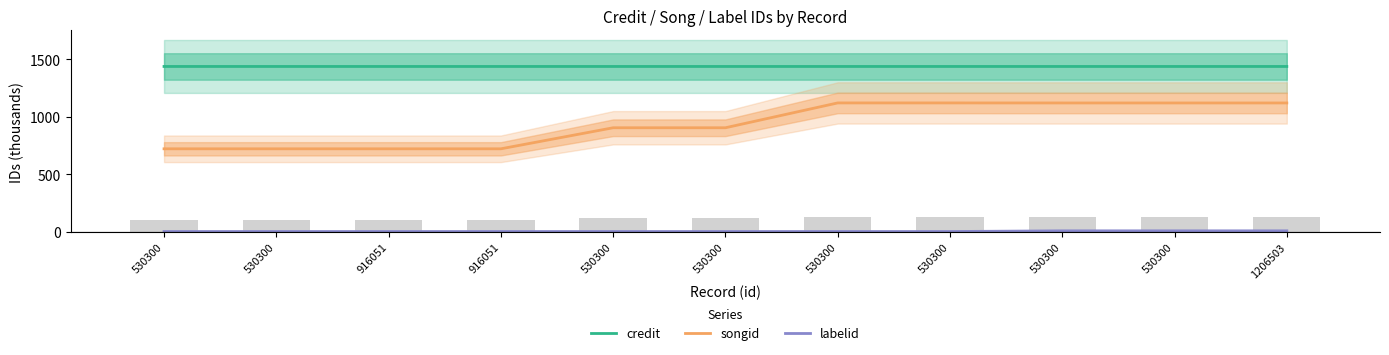

Which series has the widest spread of values?

songid